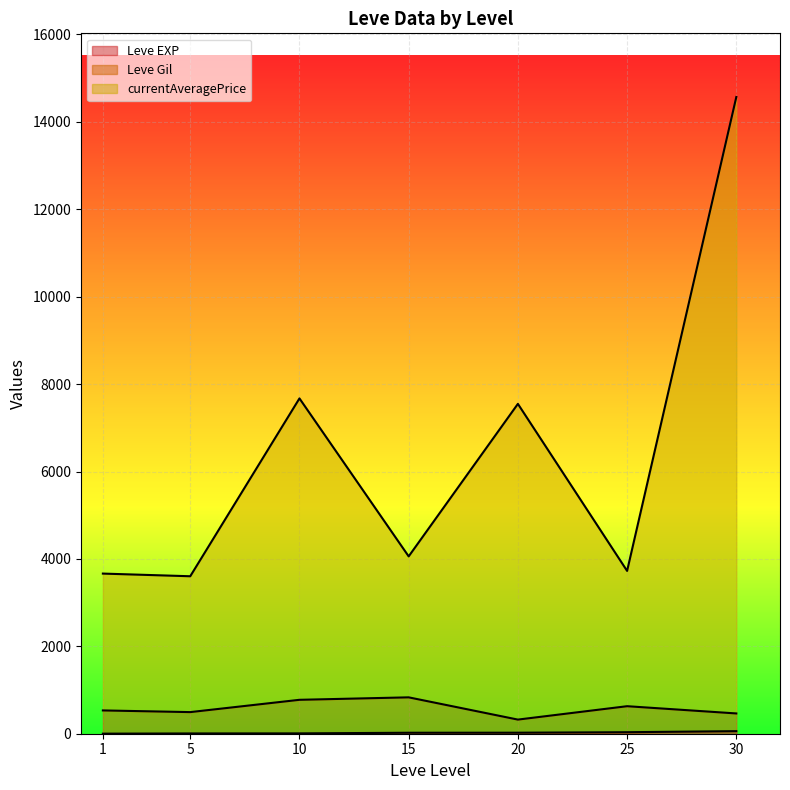

At which category does Leve EXP reach its first local peak?

1